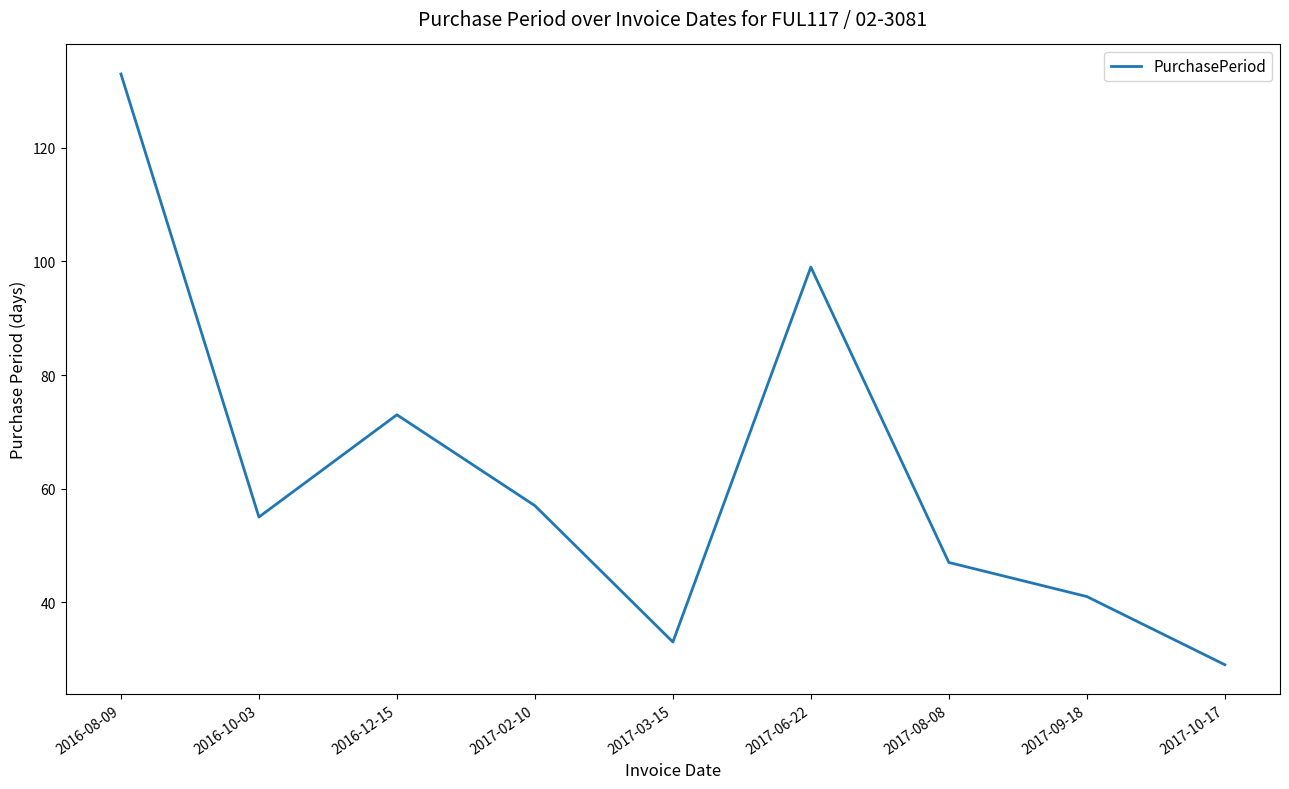

List the labels in order of value, smallest first.

2017-10-17, 2017-03-15, 2017-09-18, 2017-08-08, 2016-10-03, 2017-02-10, 2016-12-15, 2017-06-22, 2016-08-09